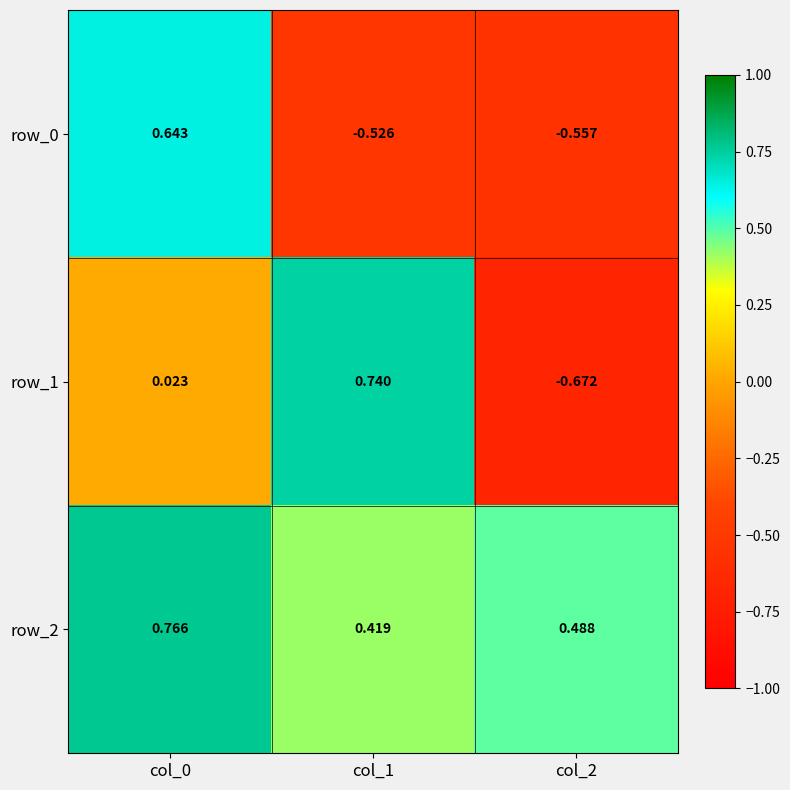

At col_2, list the series in order from largest to smallest.

row_2, row_0, row_1